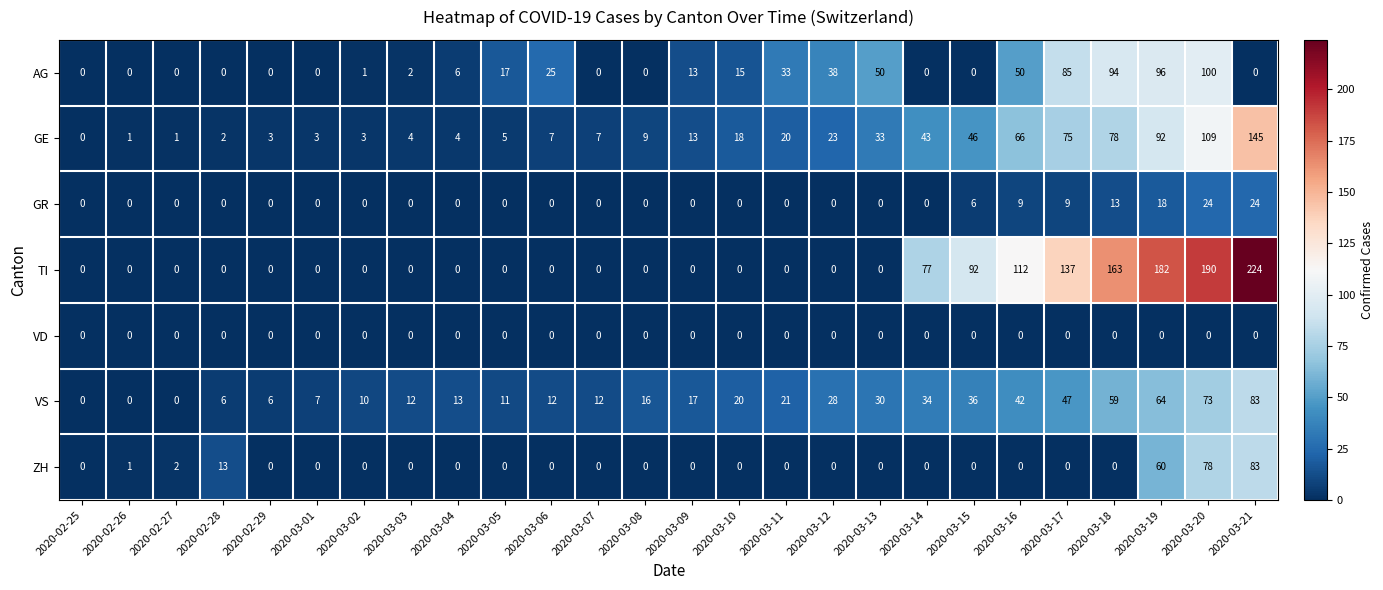

The value of AG at 2020-02-29 is 0. True or false?

True